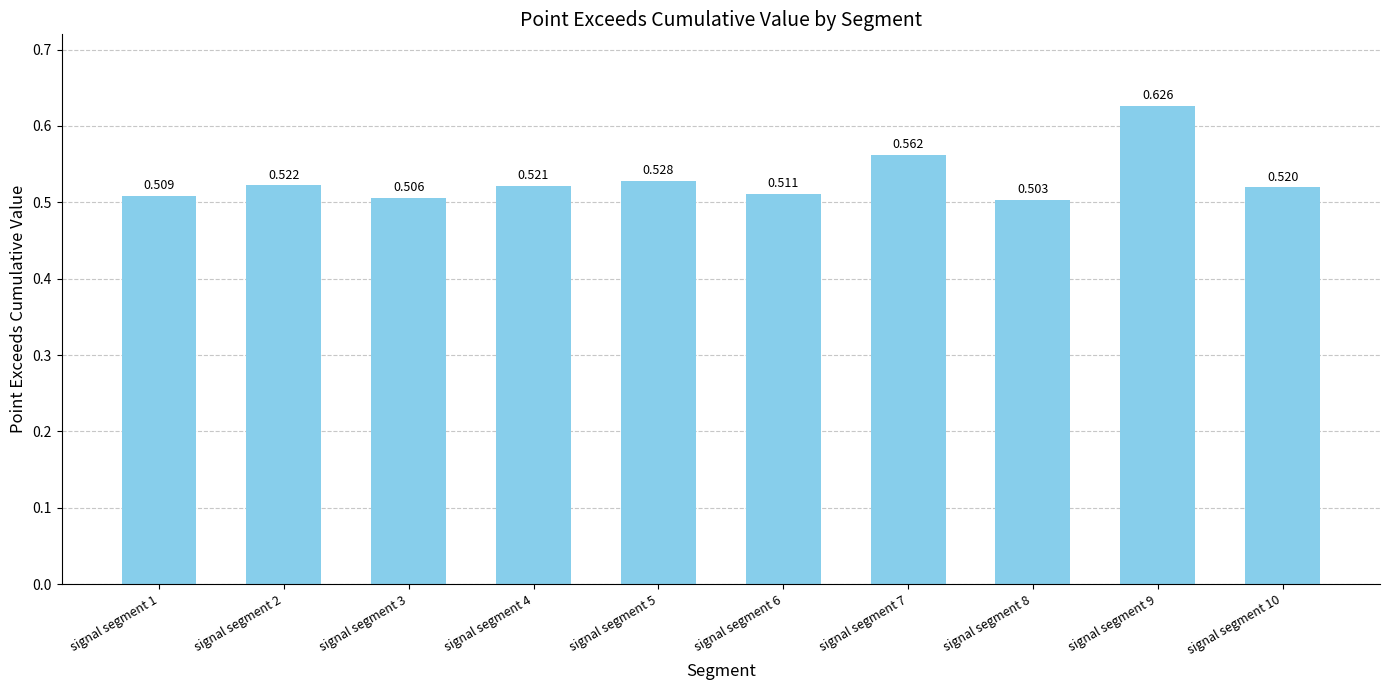

Does the chart contain any negative values?

No